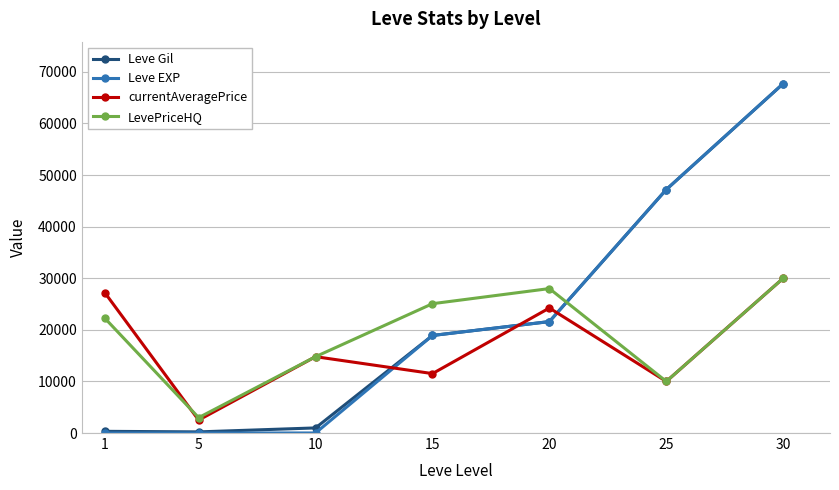

What is the value of the LevePriceHQ point at the 7th from the left?

30000